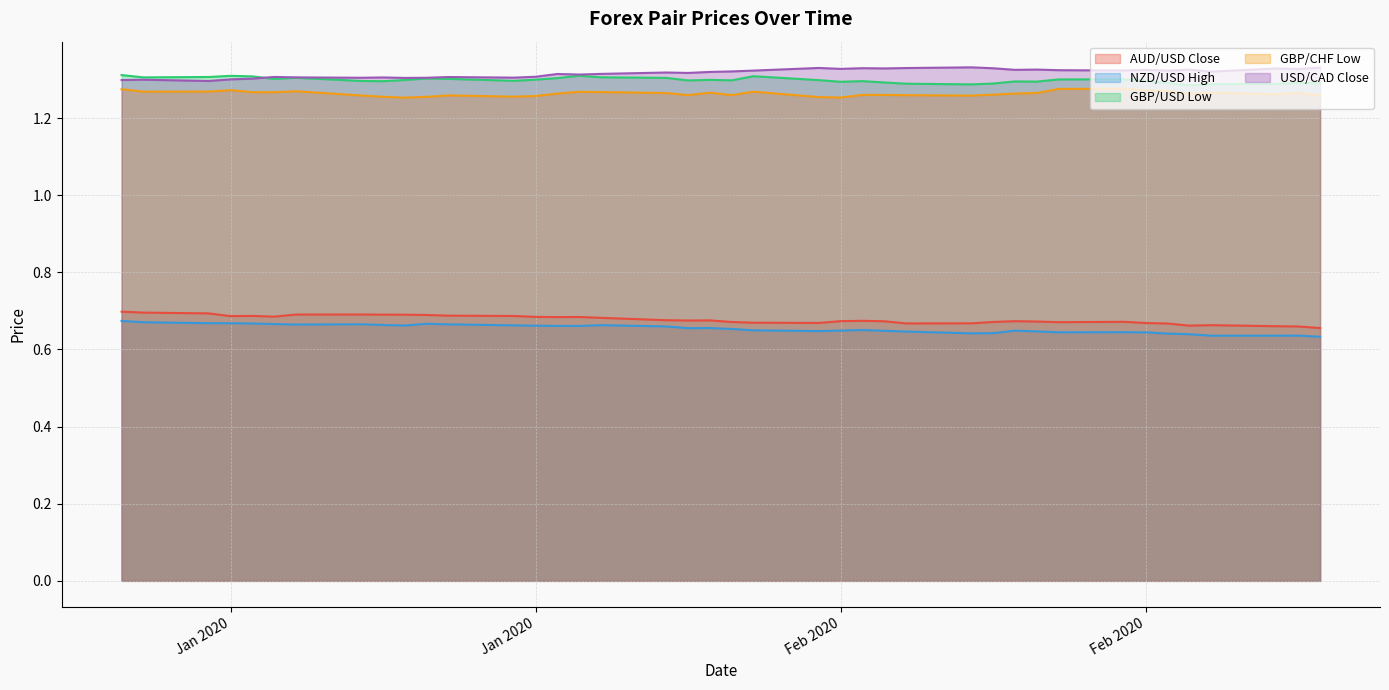

What value does the GBP/USD Low series have at 2020-01-28?

1.3